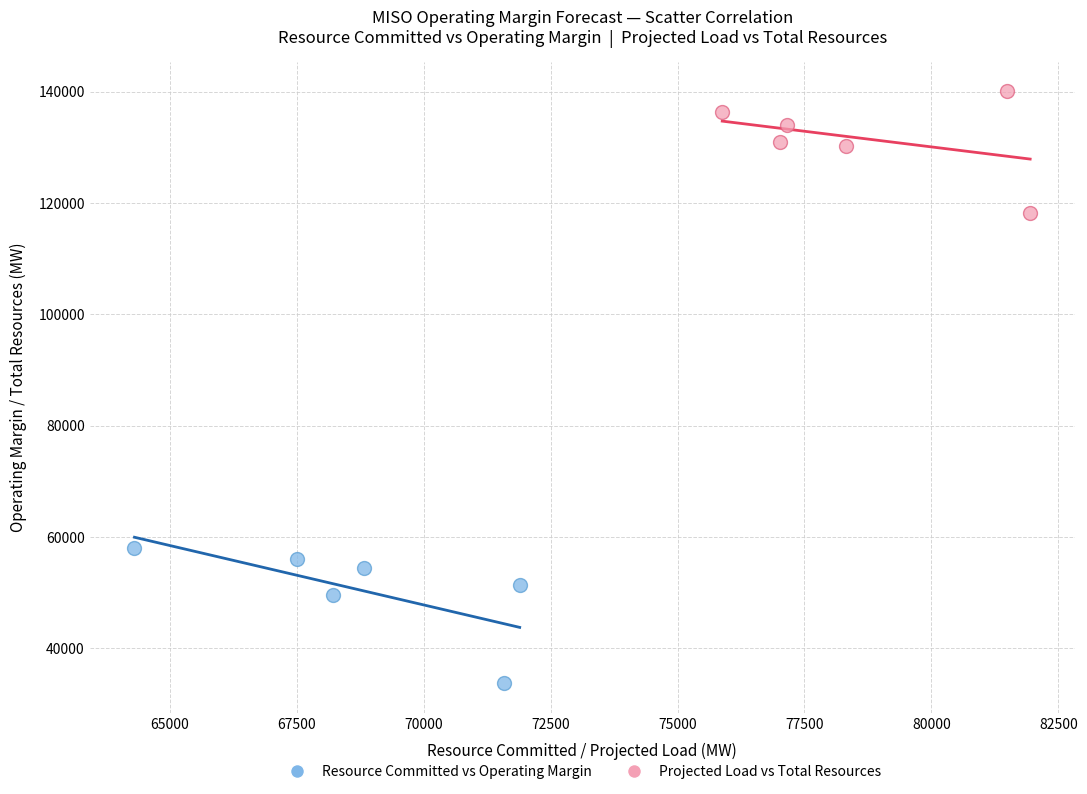

What are all the series names shown in the legend?

Resource Committed vs Operating Margin, Projected Load vs Total Resources